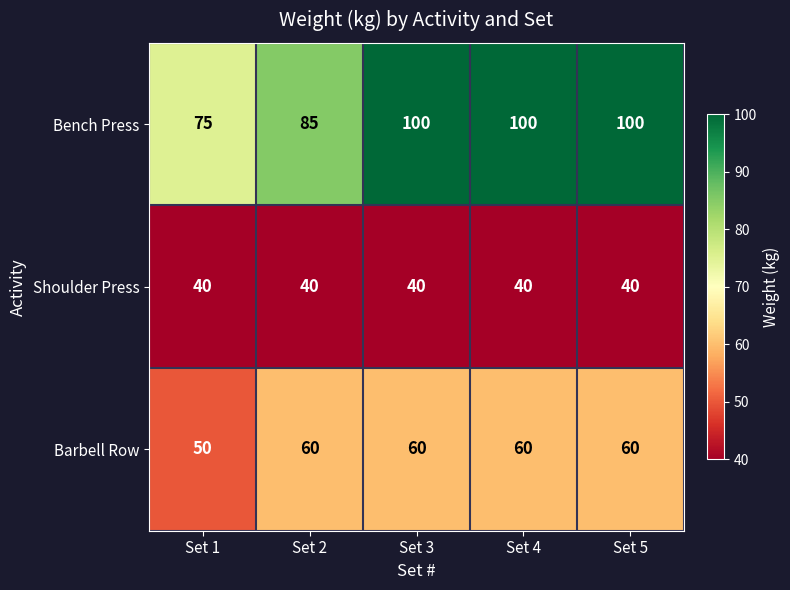

At how many categories does at least one series exceed 53?

5